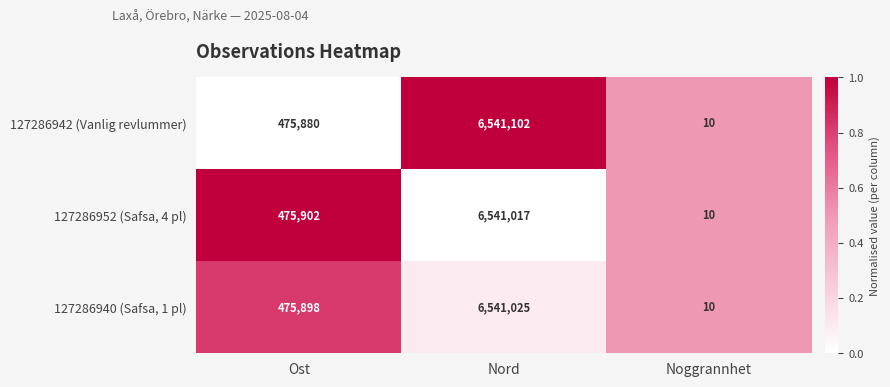

List the series in order of their peak value, highest first.

127286942 (Vanlig revlummer), 127286940 (Safsa, 1 pl), 127286952 (Safsa, 4 pl)